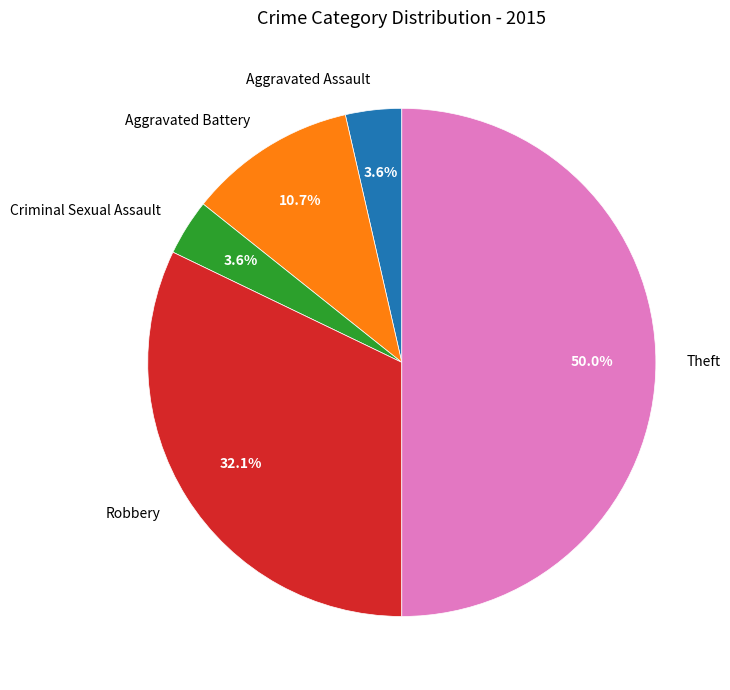

Does Criminal Sexual Assault account for over 50% of the chart?

No